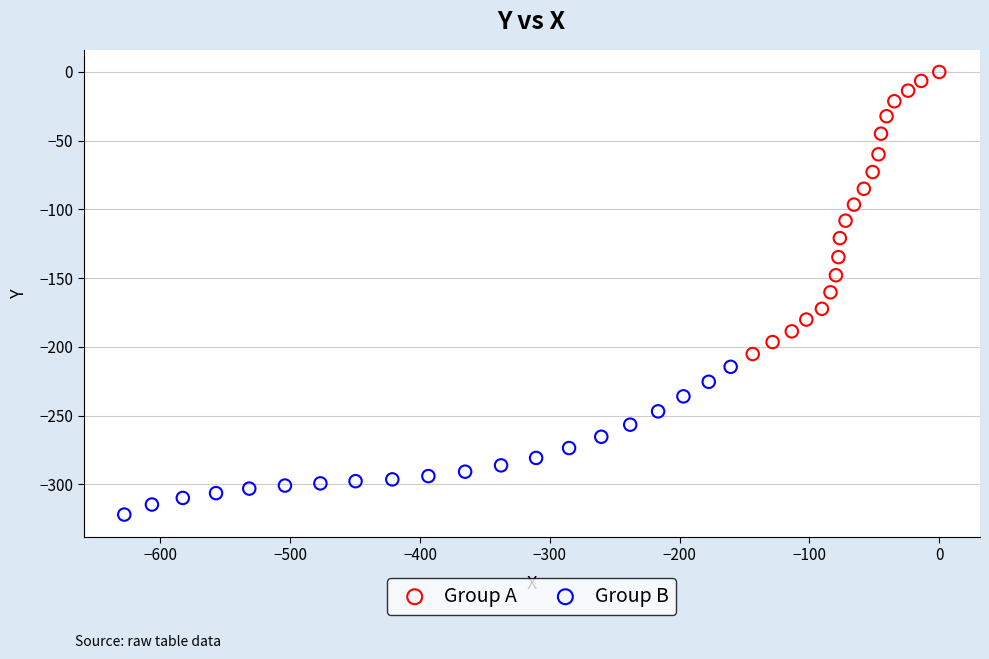

Which series has the widest spread of Y values?

Group A